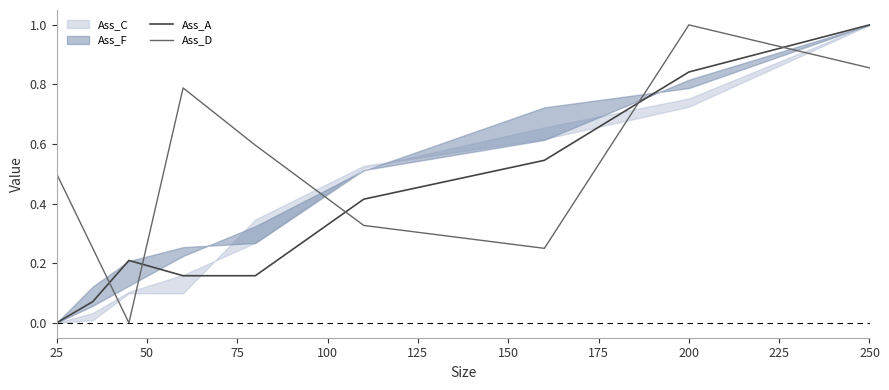

Is this an area chart (filled region under the line)?

No